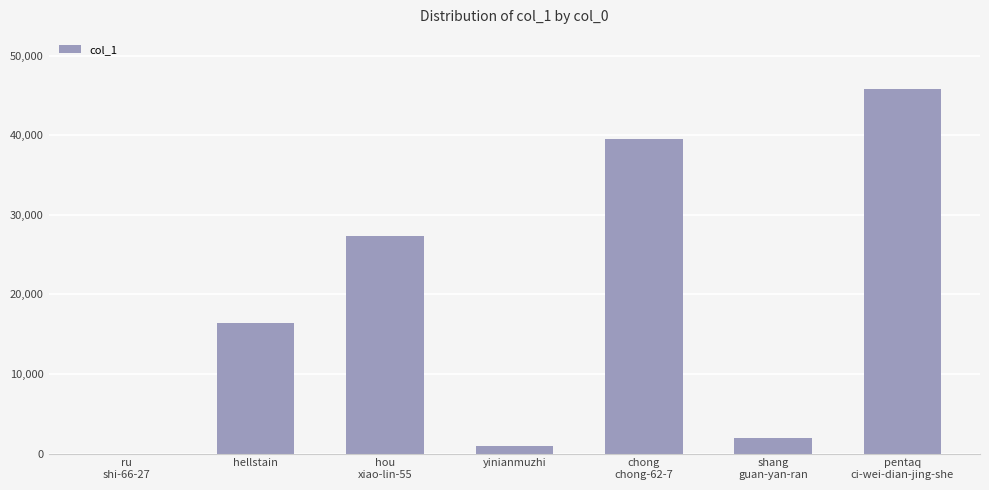

What is the ratio of the value at pentaq
ci-wei-dian-jing-she to the value at chong
chong-62-7?

1.2